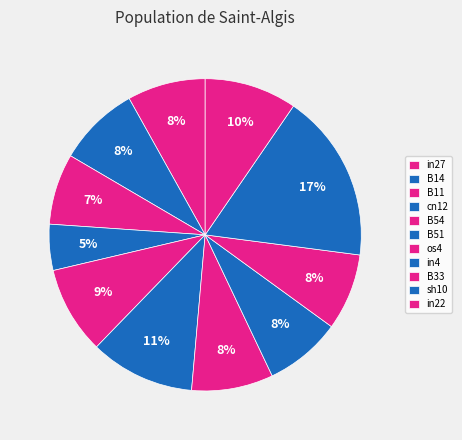

To the nearest percent, what is the difference between the B14 and B54 slice percentages?

1%